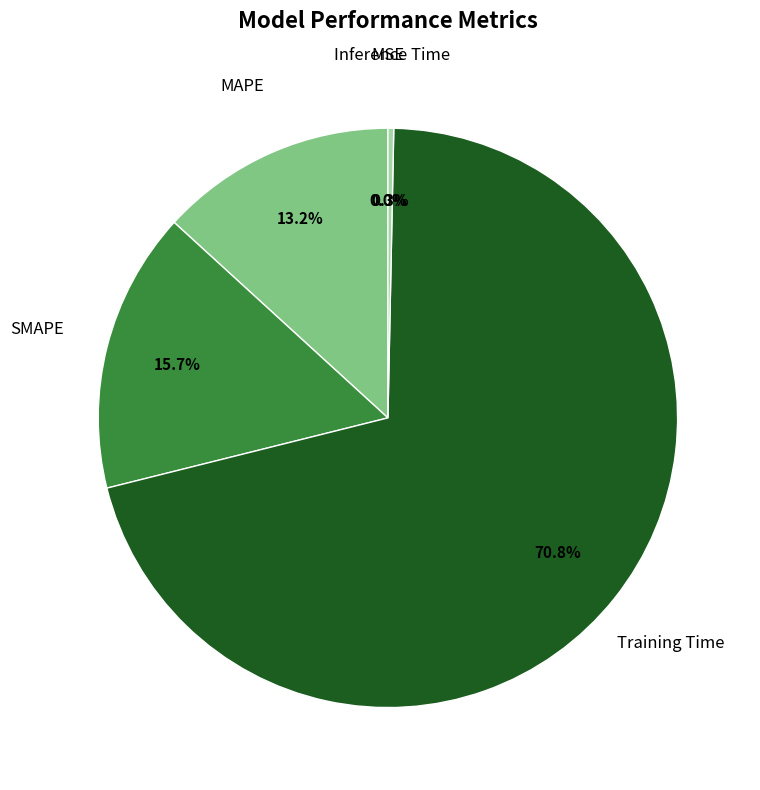

Does any single category account for the majority?

Yes